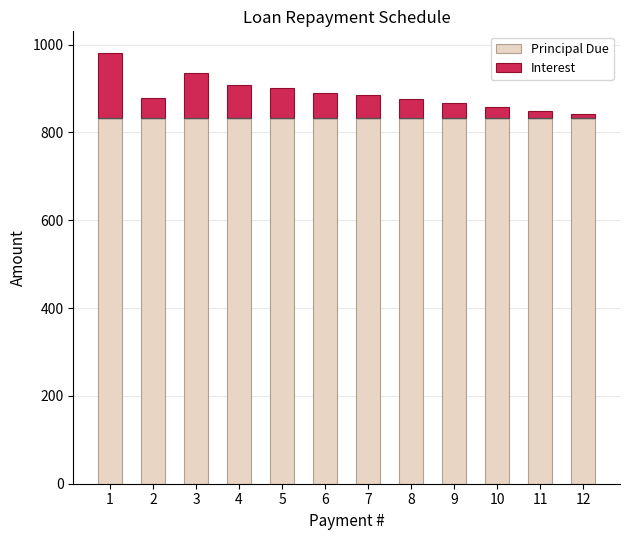

True or false: Principal Due has a value of 833.3 at 5.

True